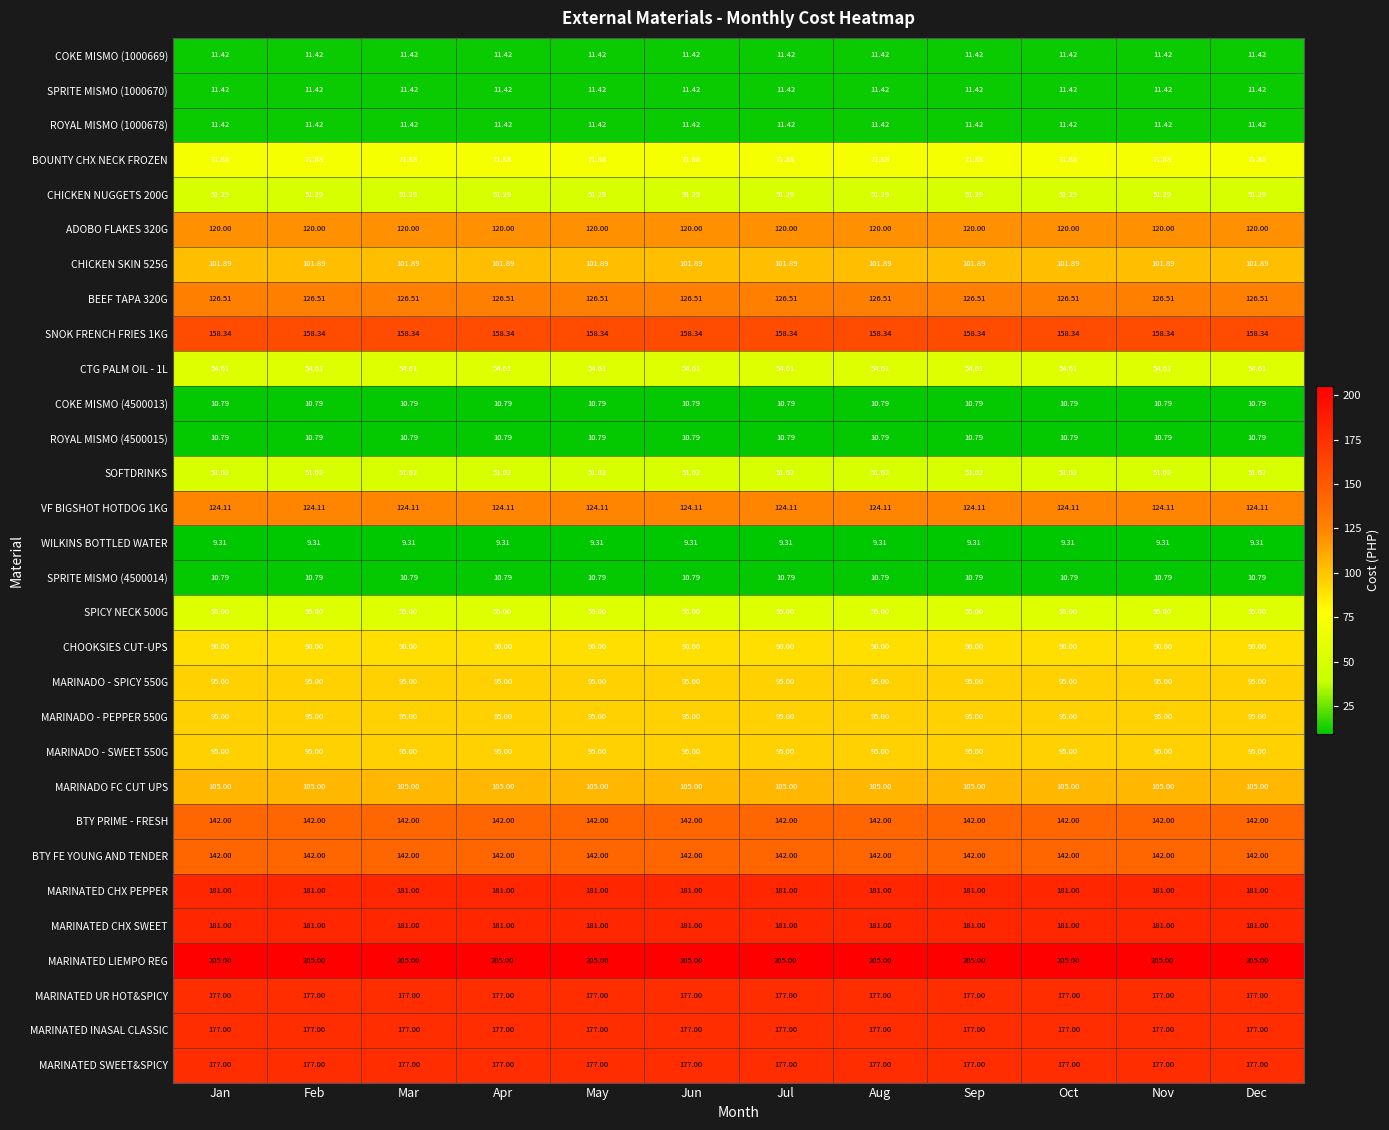

Is the value of SOFTDRINKS at Sep greater than the value of MARINATED SWEET&SPICY at Jun?

No